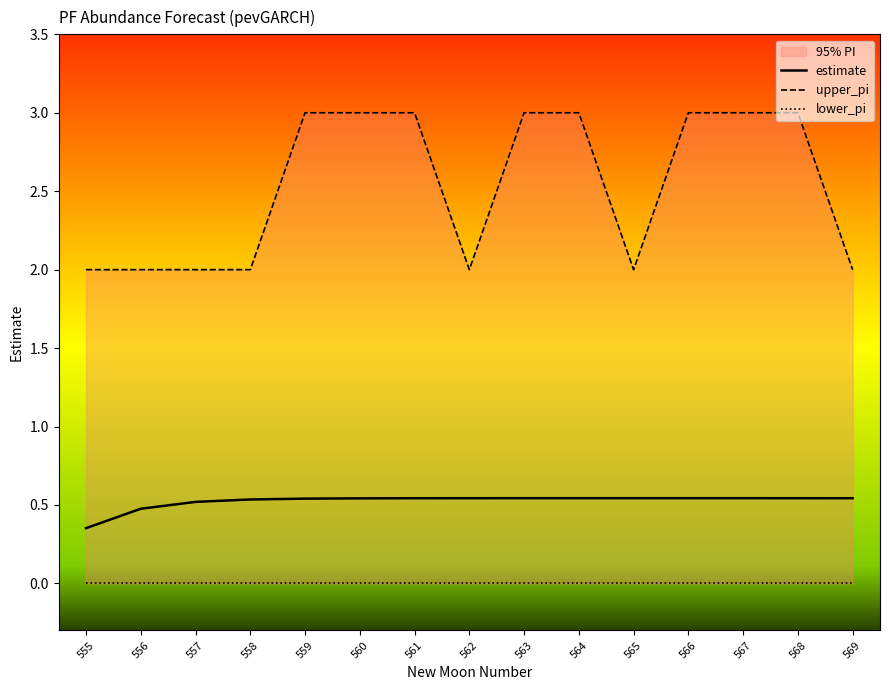

True or false: estimate and upper_pi cross at least once.

False